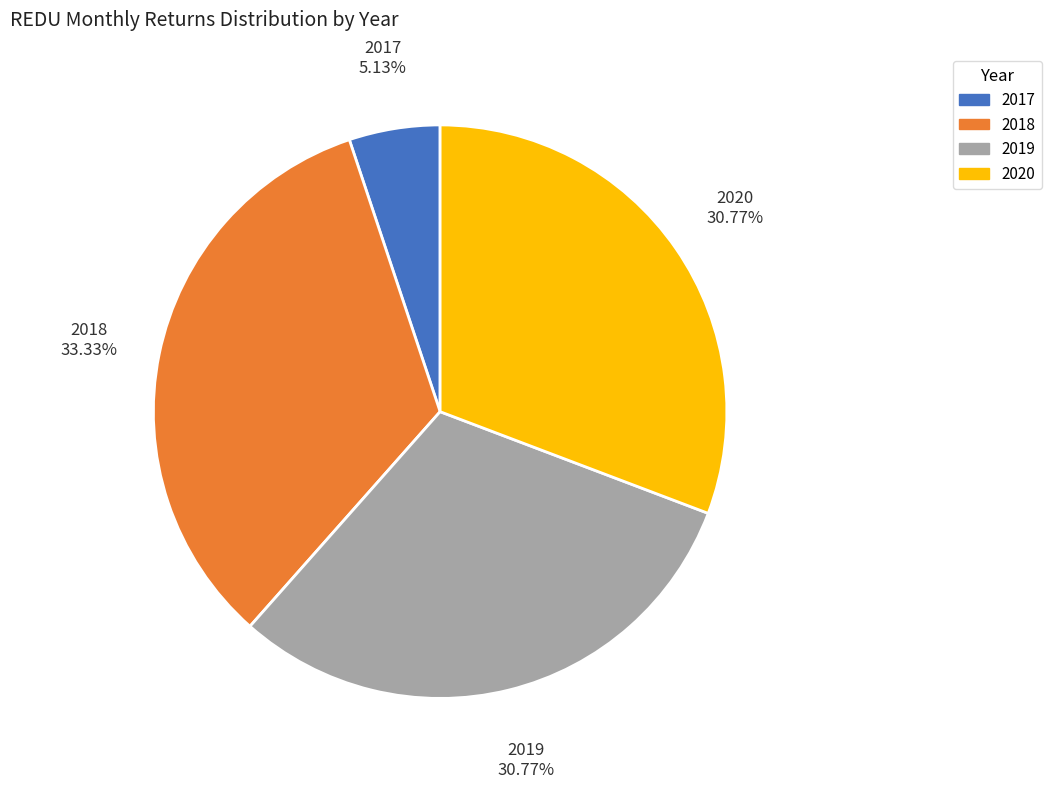

Is 2017 the majority of the pie?

No